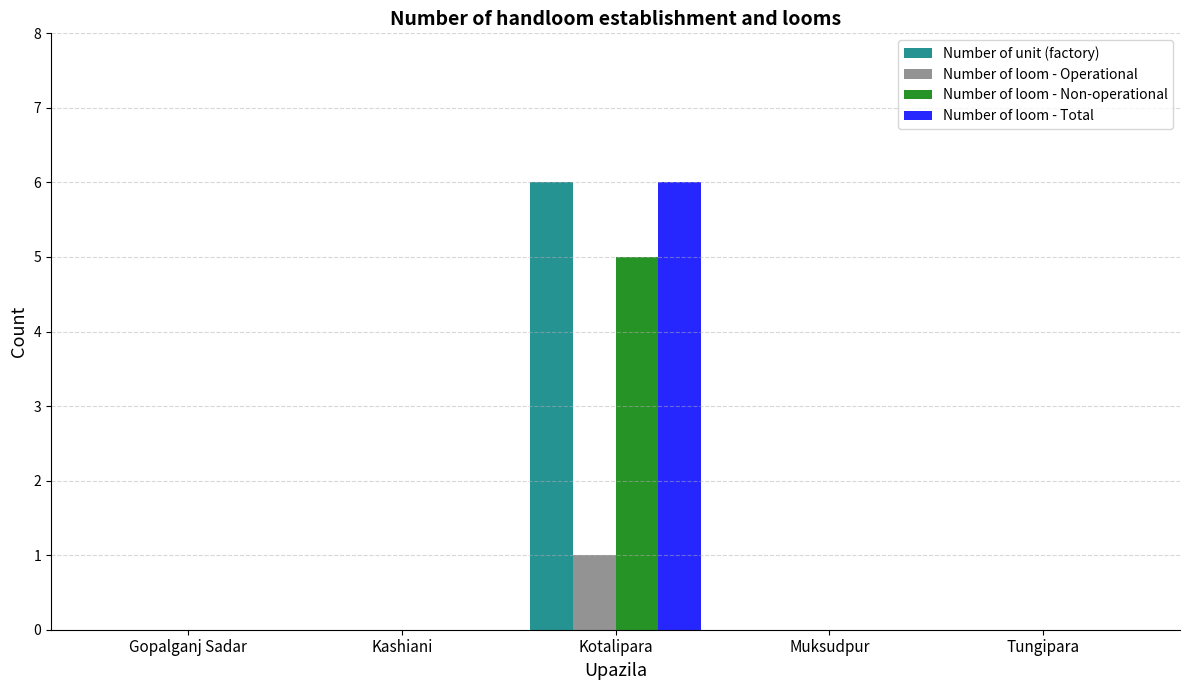

Which category has the highest value in the Number of loom - Total series?

Kotalipara